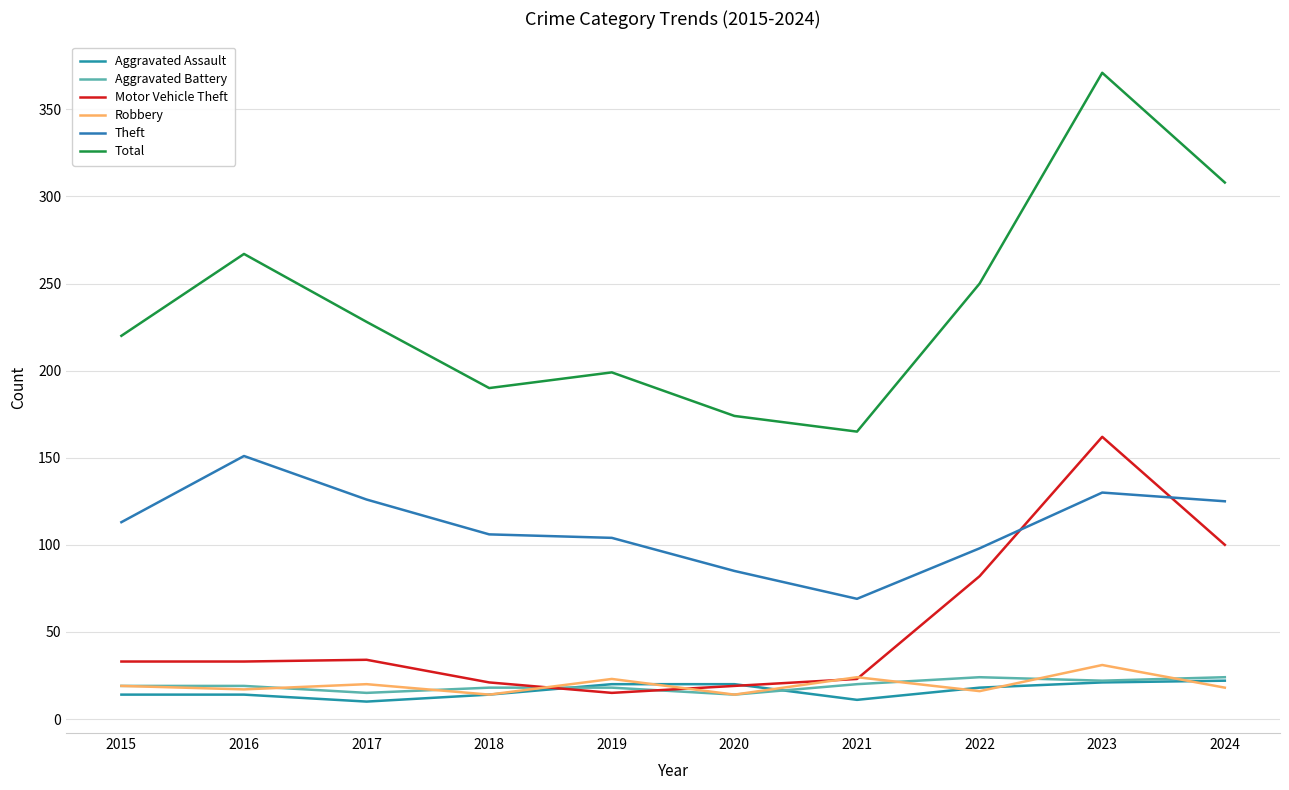

Is the value of Robbery at 2023 greater than the value of Aggravated Assault at 2020?

Yes